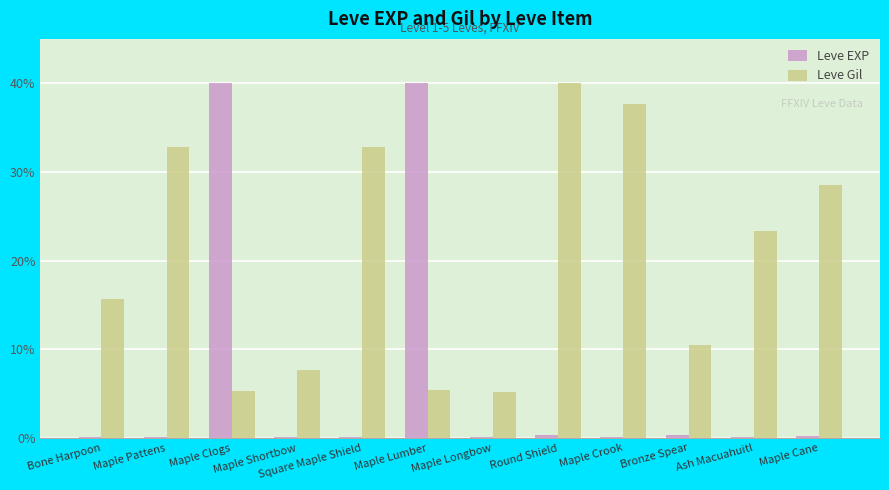

How many series are shown in this chart?

2